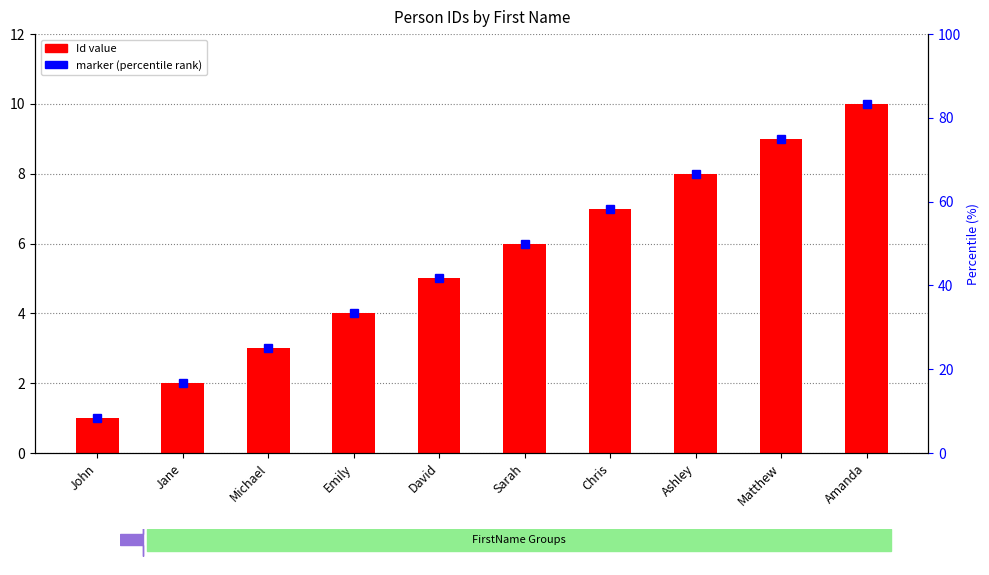

What value does the data have at David?

5